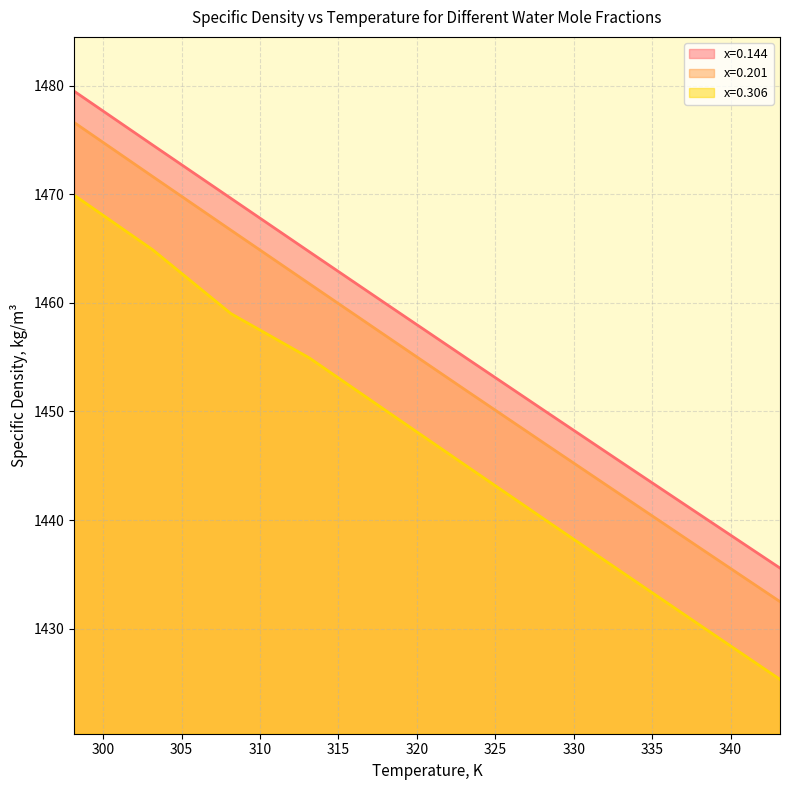

What are all the series names shown in the legend?

x=0.144, x=0.201, x=0.306